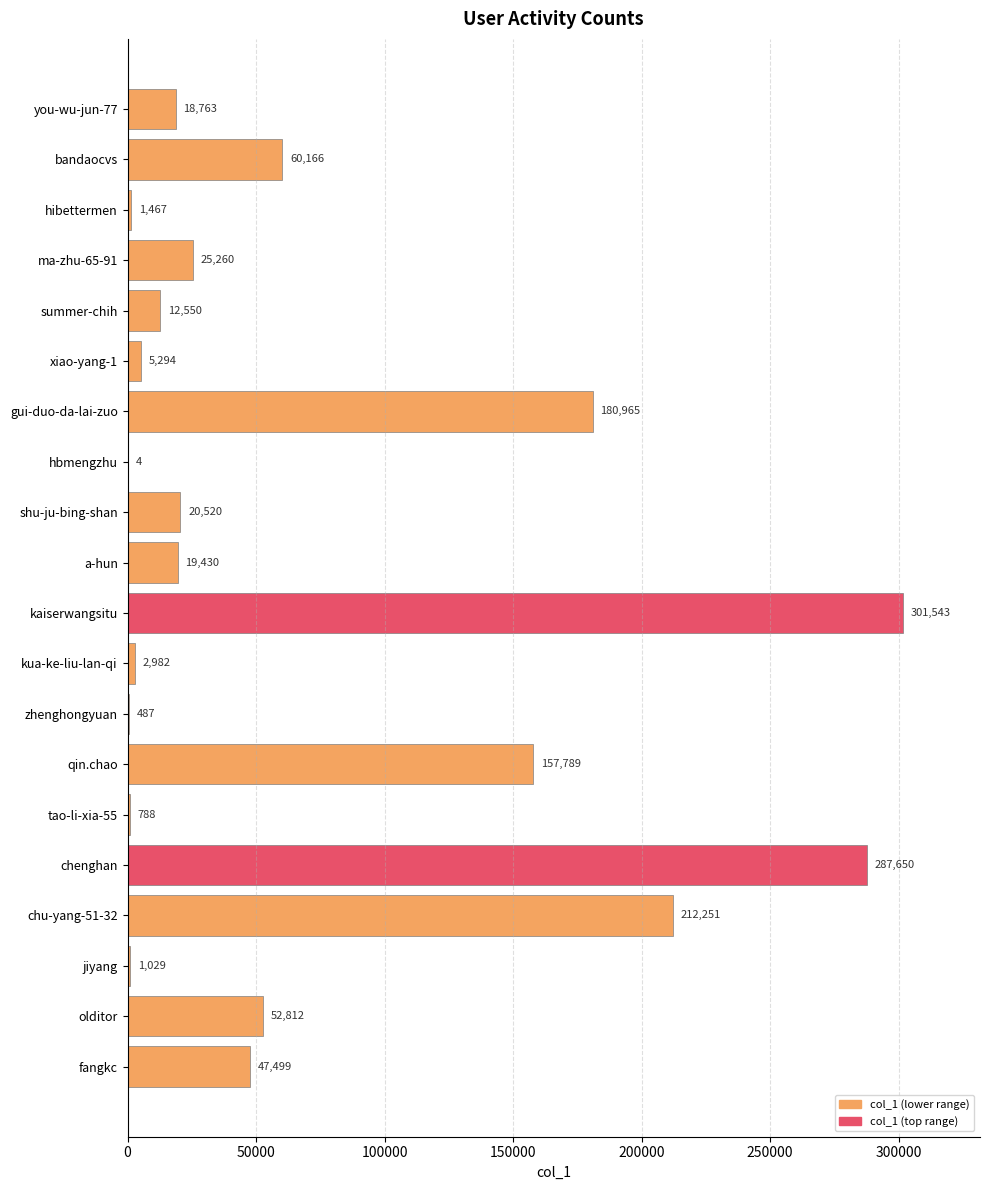

How many categories are shown in the chart?

20